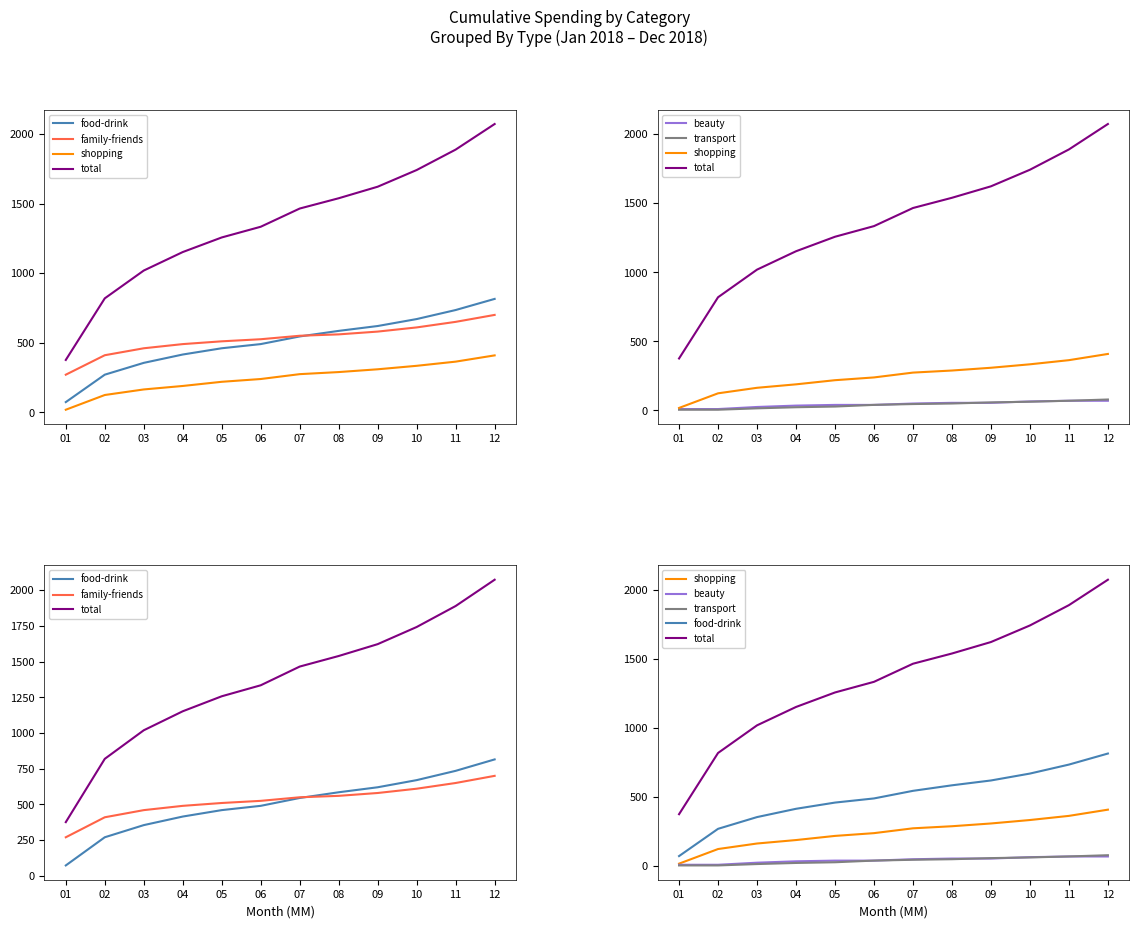

How many series are shown in this chart?

6